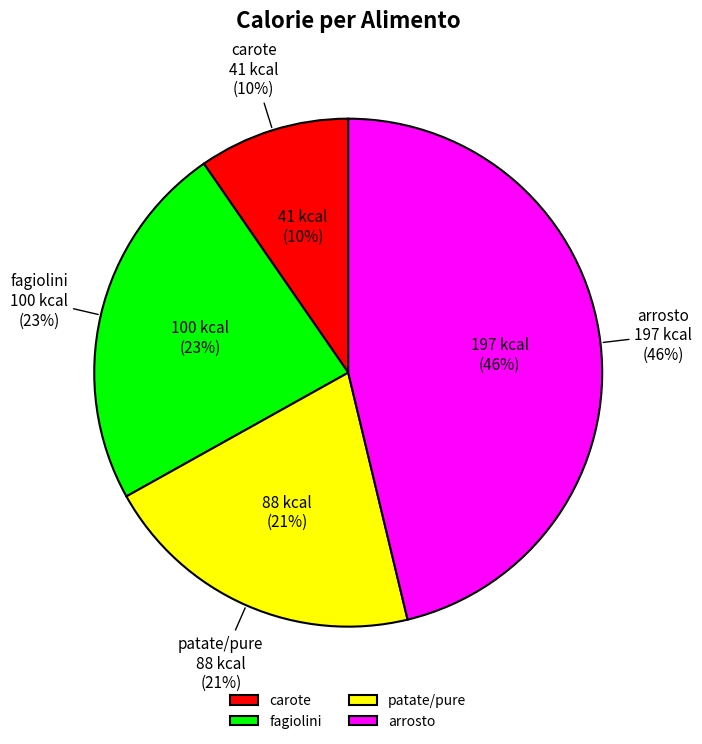

The arrosto slice represents 46% of the pie. True or false?

True